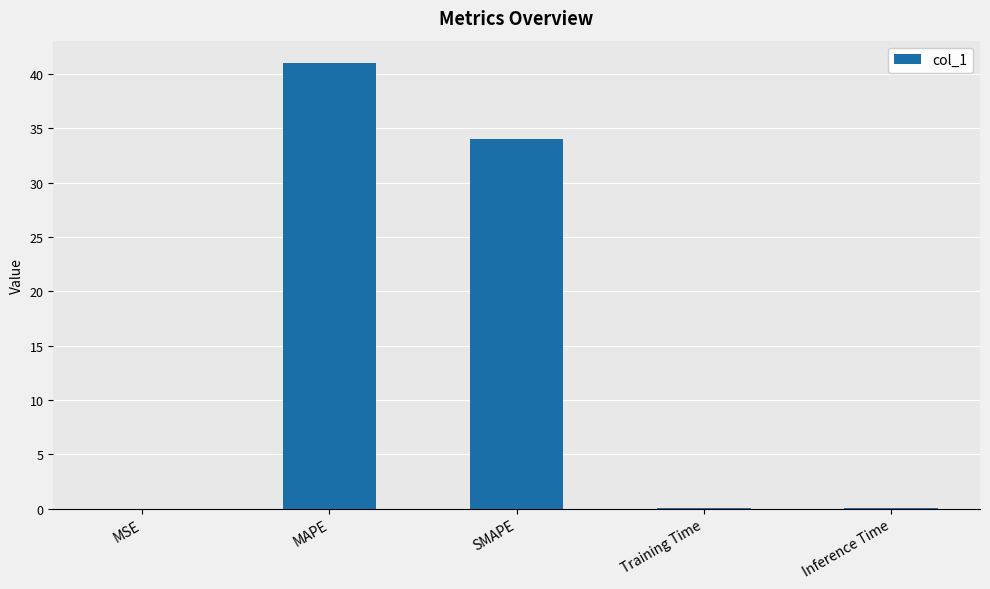

The value at Training Time is 0.0. True or false?

True